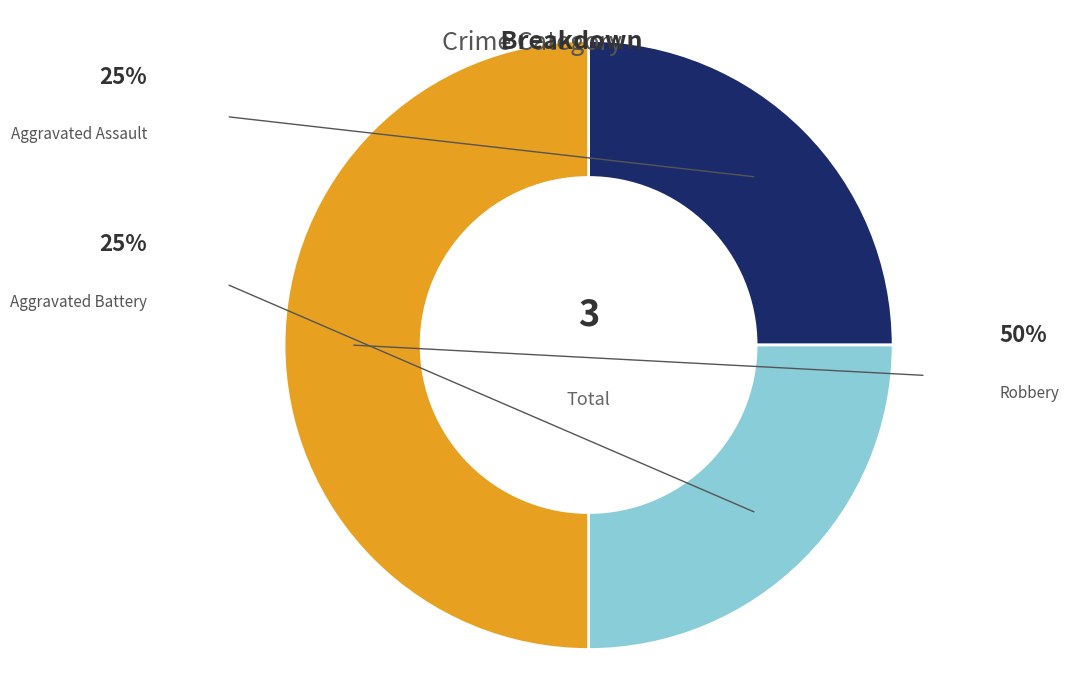

How many segments does this pie chart have?

3